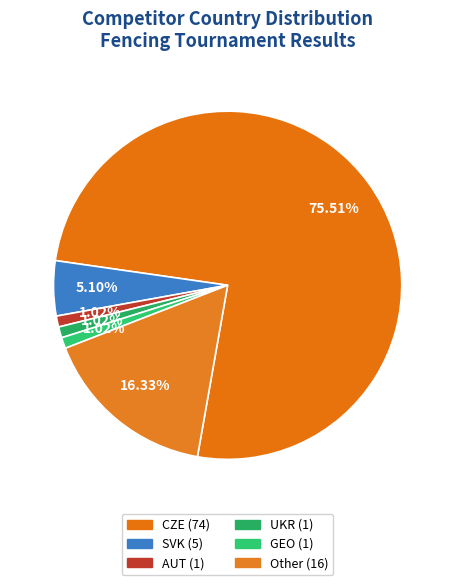

How many segments does this pie chart have?

6